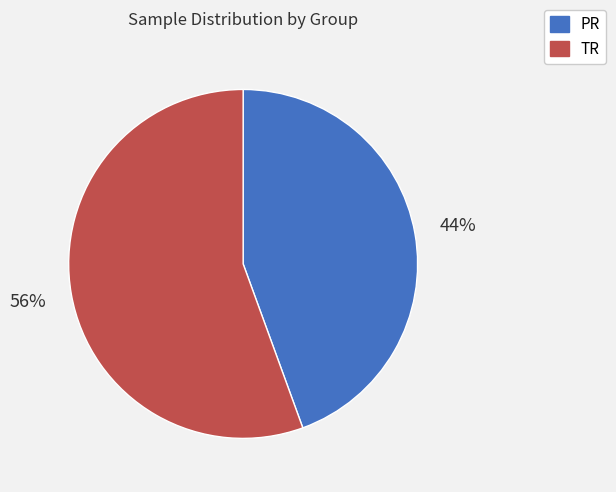

What is the largest slice in the pie chart?

TR